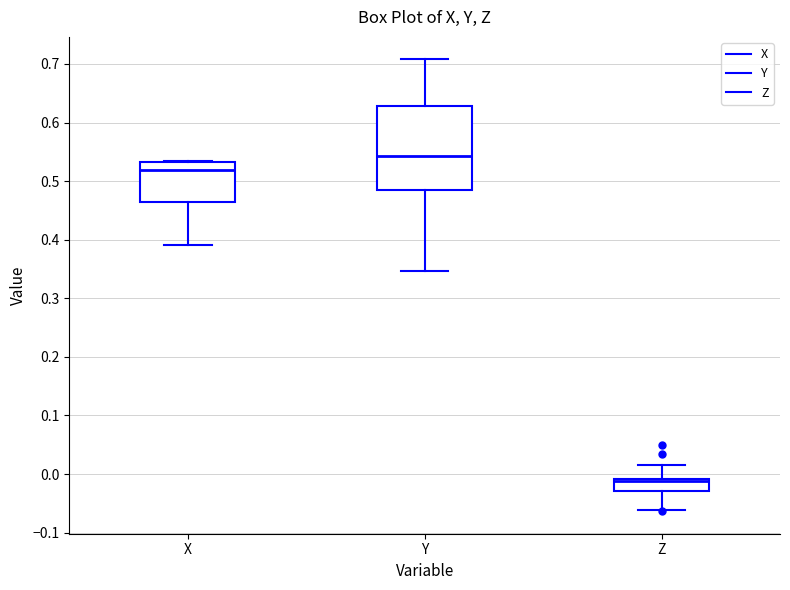

Which box's median line is the highest?

Y